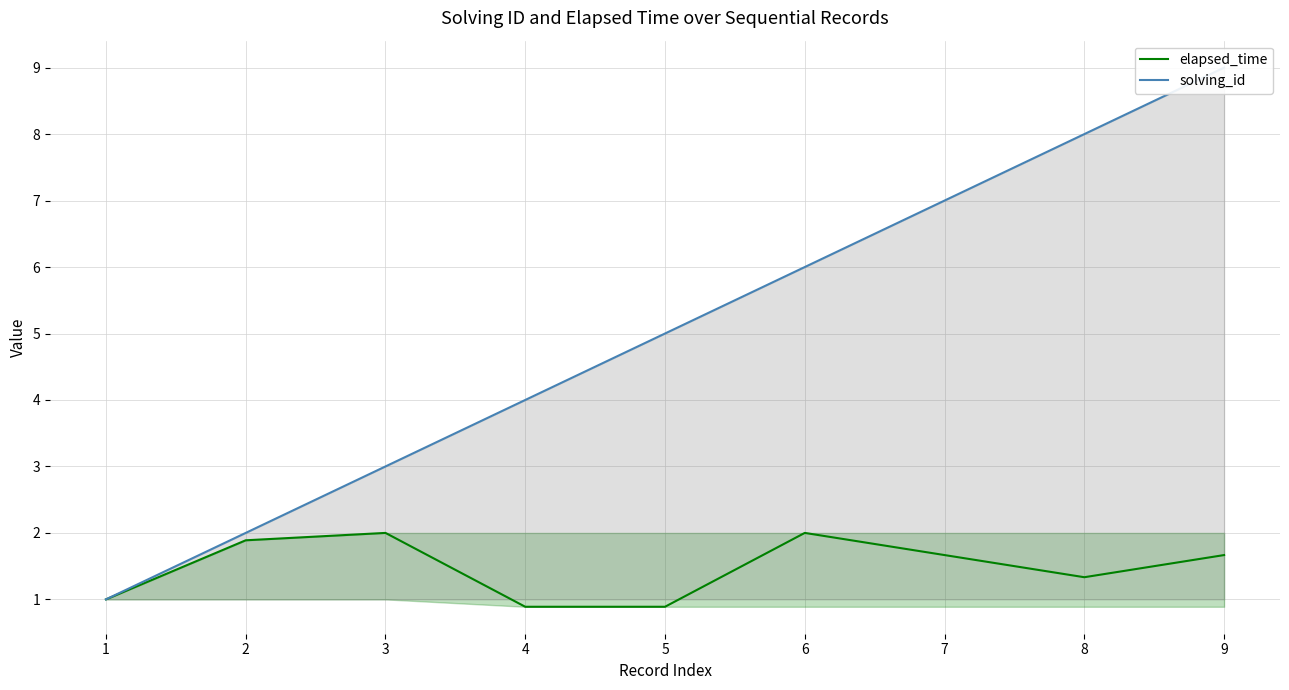

True or false: solving_id and elapsed_time cross at least once.

False